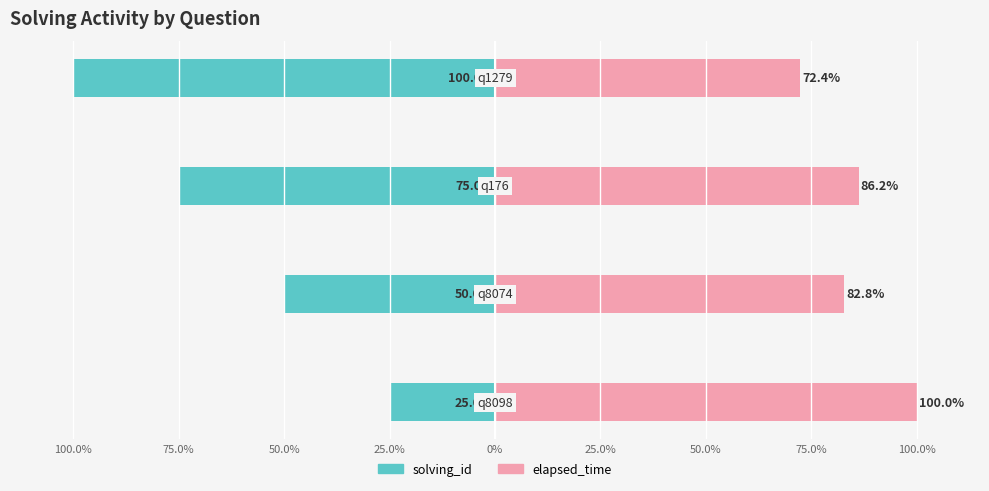

True or false: solving_id has a value of -50.0 at 75.0%.

True